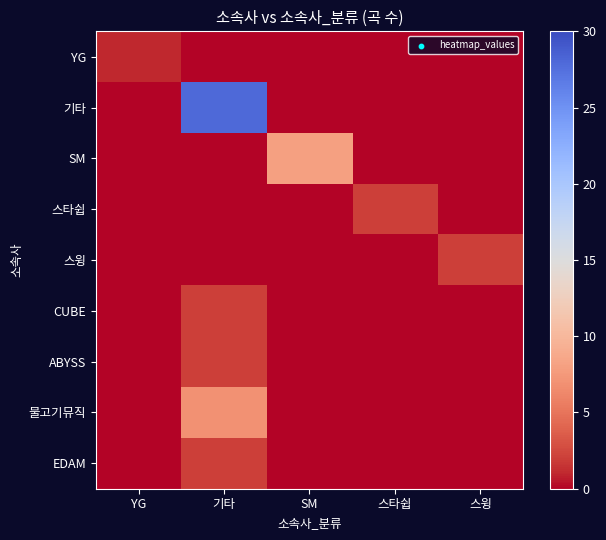

Reading right to left, extract all data points from this chart.

YG: 스윙=0	스타쉽=0	SM=0	기타=0	YG=1
기타: 스윙=0	스타쉽=0	SM=0	기타=28	YG=0
SM: 스윙=0	스타쉽=0	SM=8	기타=0	YG=0
스타쉽: 스윙=0	스타쉽=2	SM=0	기타=0	YG=0
스윙: 스윙=2	스타쉽=0	SM=0	기타=0	YG=0
CUBE: 스윙=0	스타쉽=0	SM=0	기타=2	YG=0
ABYSS: 스윙=0	스타쉽=0	SM=0	기타=2	YG=0
물고기뮤직: 스윙=0	스타쉽=0	SM=0	기타=7	YG=0
EDAM: 스윙=0	스타쉽=0	SM=0	기타=2	YG=0